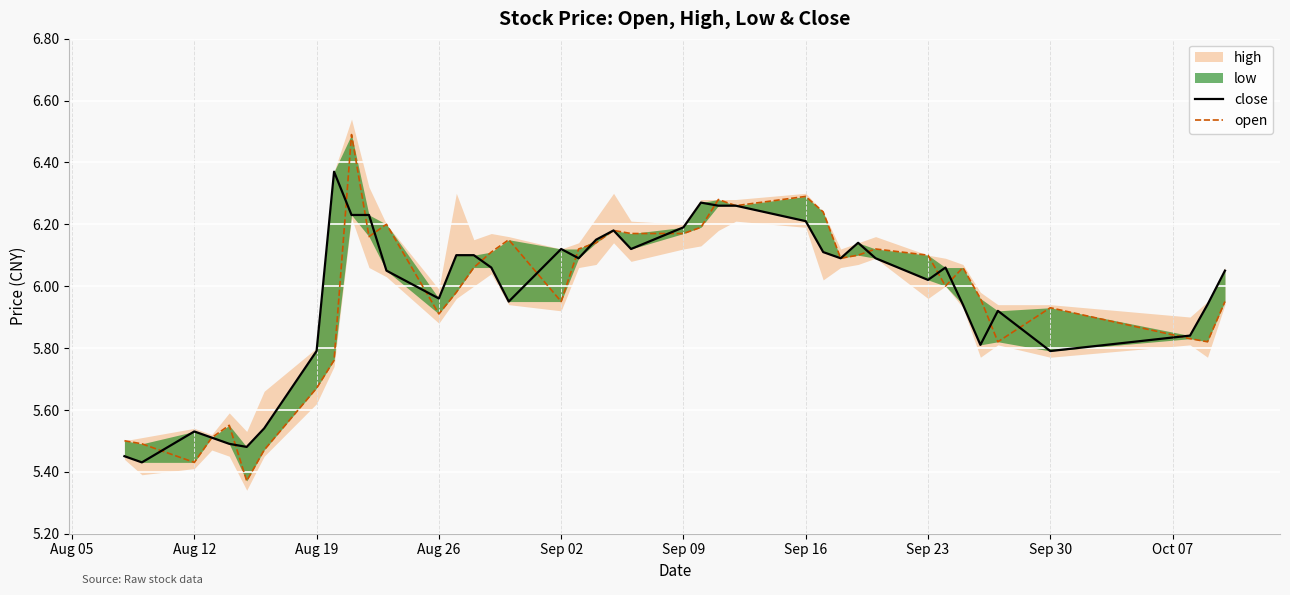

What is the difference between the maximum and minimum values in the open series?

1.1